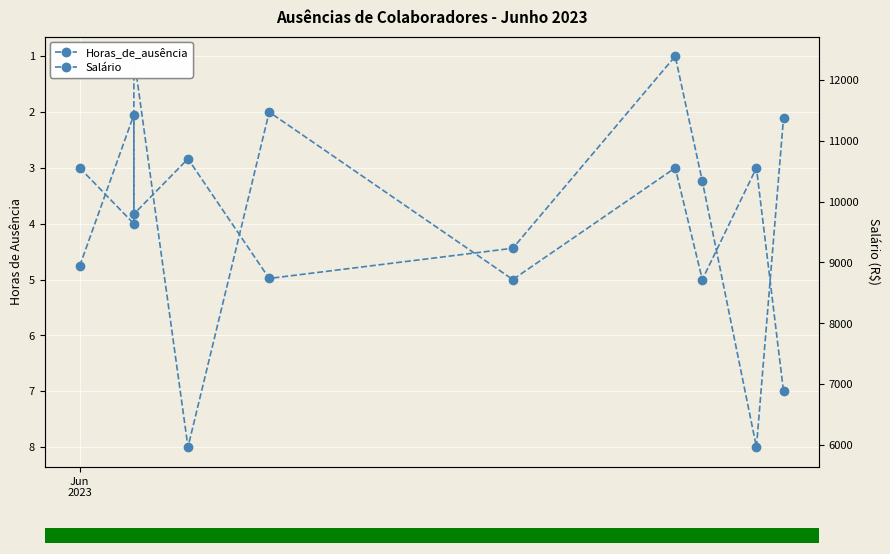

What position from the right is 5?

5